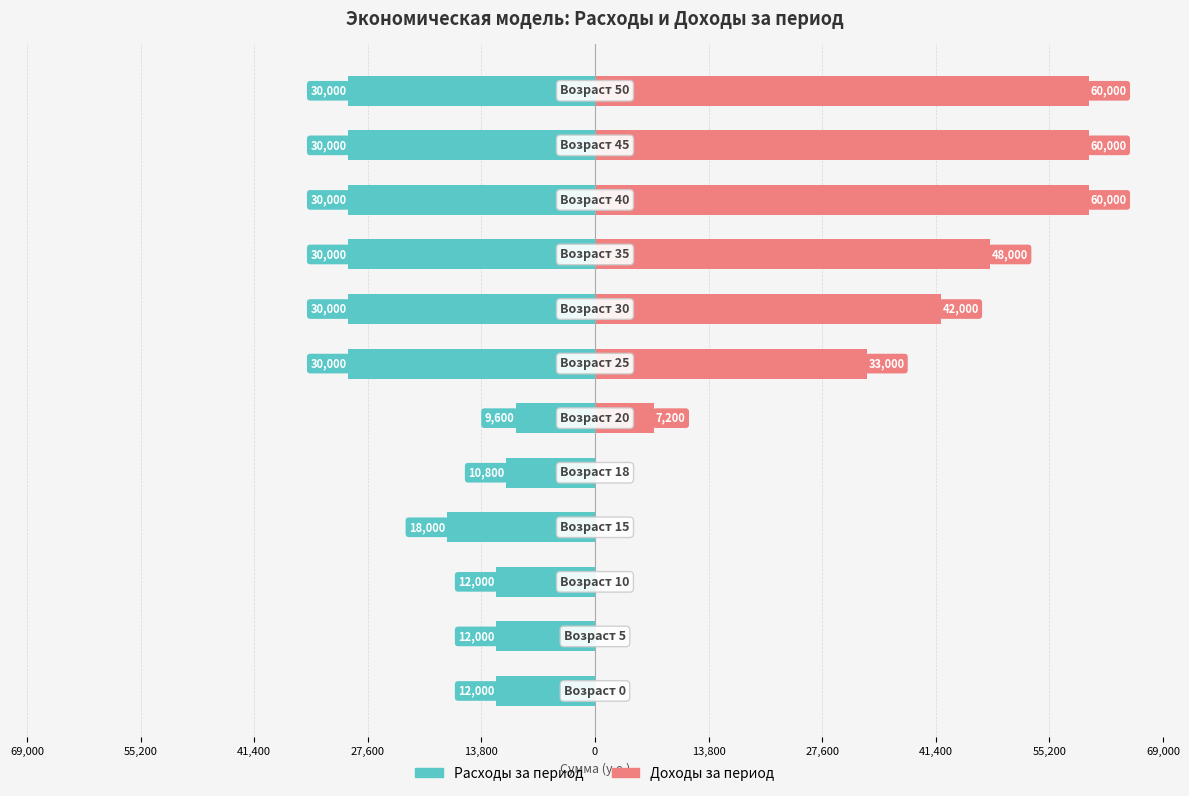

What is the difference between the second highest and second lowest values in the Доходы за период series?

60000